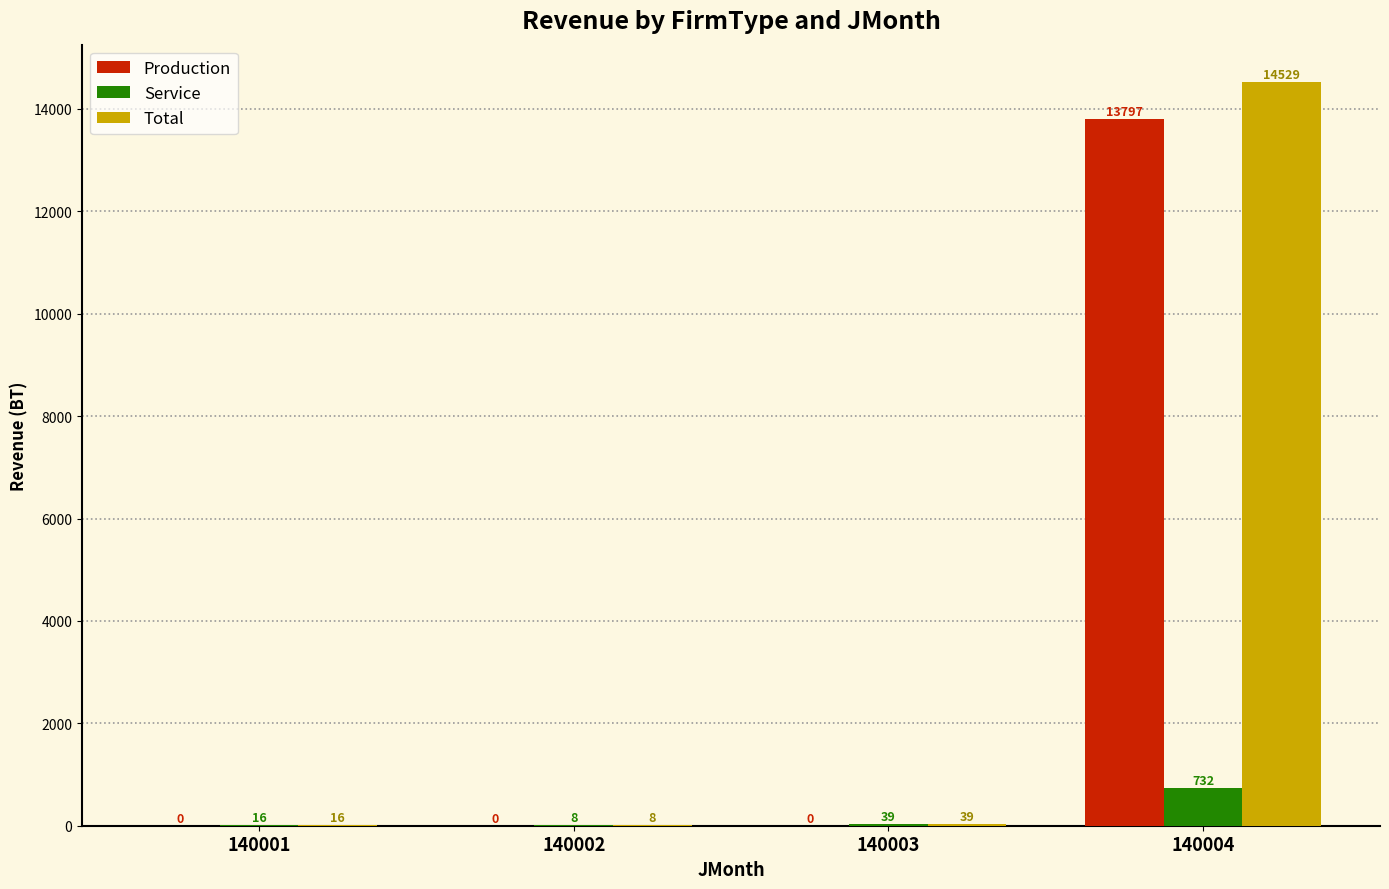

Is it true that Production equals 13796.7 at 140004?

True